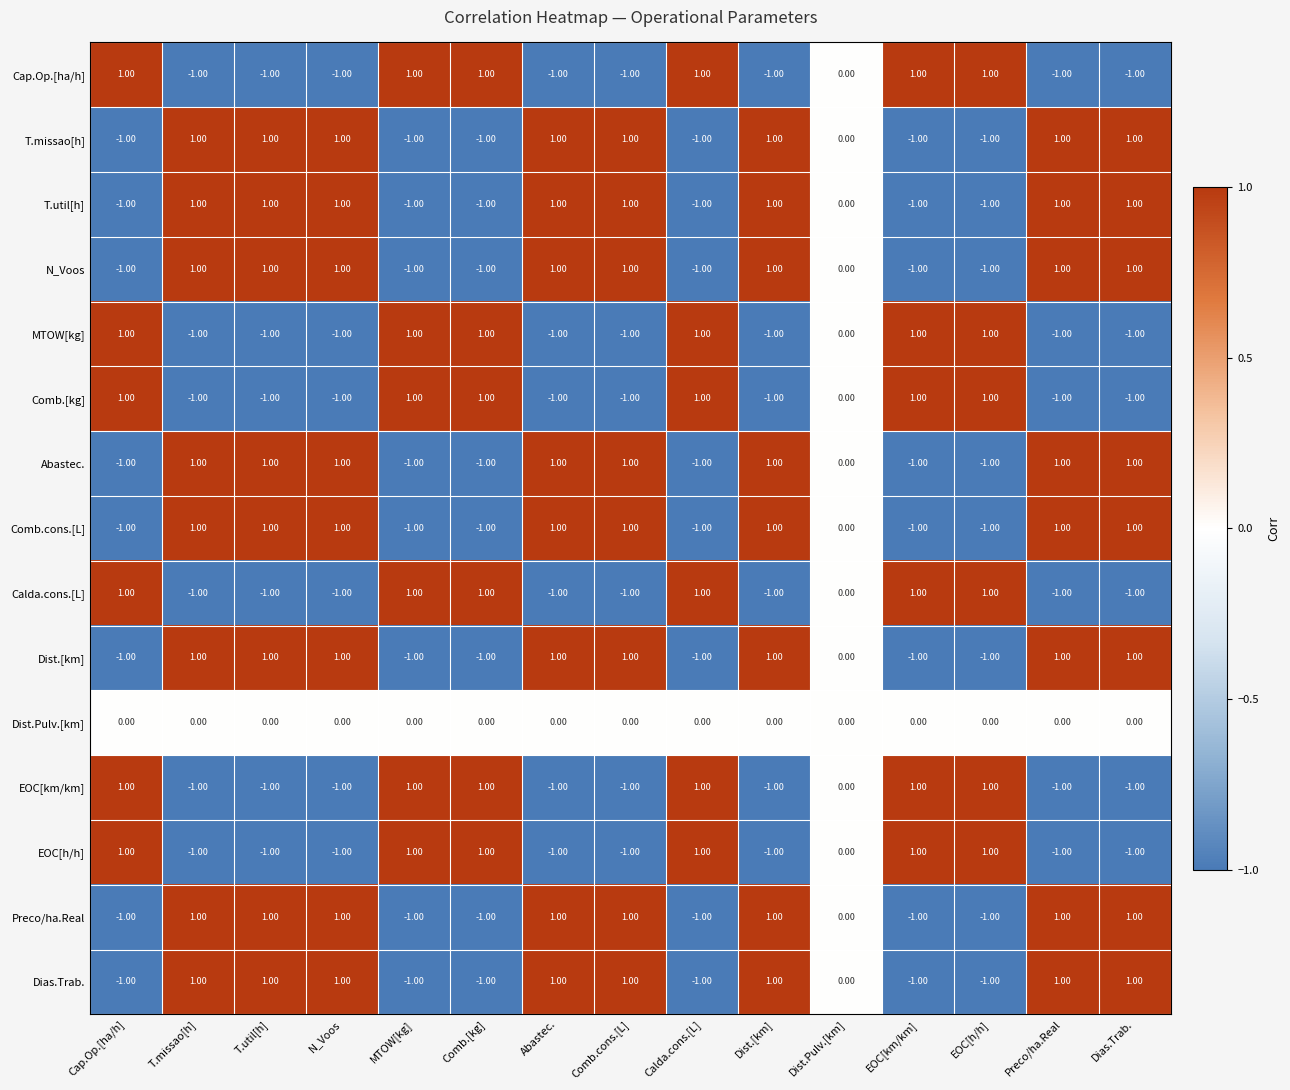

Is the value of Dist.Pulv.[km] at T.util[h] greater than the value of Calda.cons.[L] at EOC[h/h]?

No